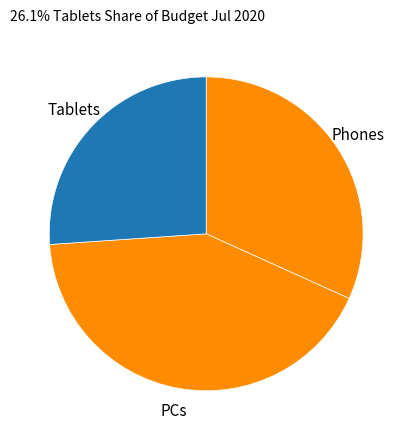

What is the ratio of the value at Tablets to the value at Phones?

0.8